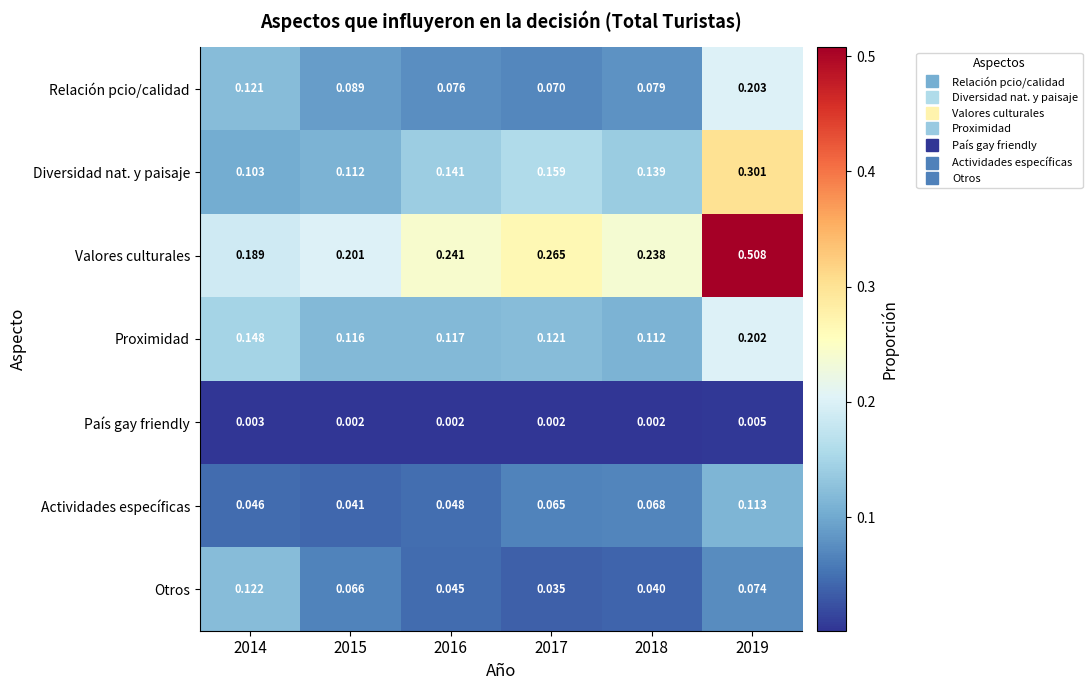

Which series has the widest spread of values?

Valores culturales